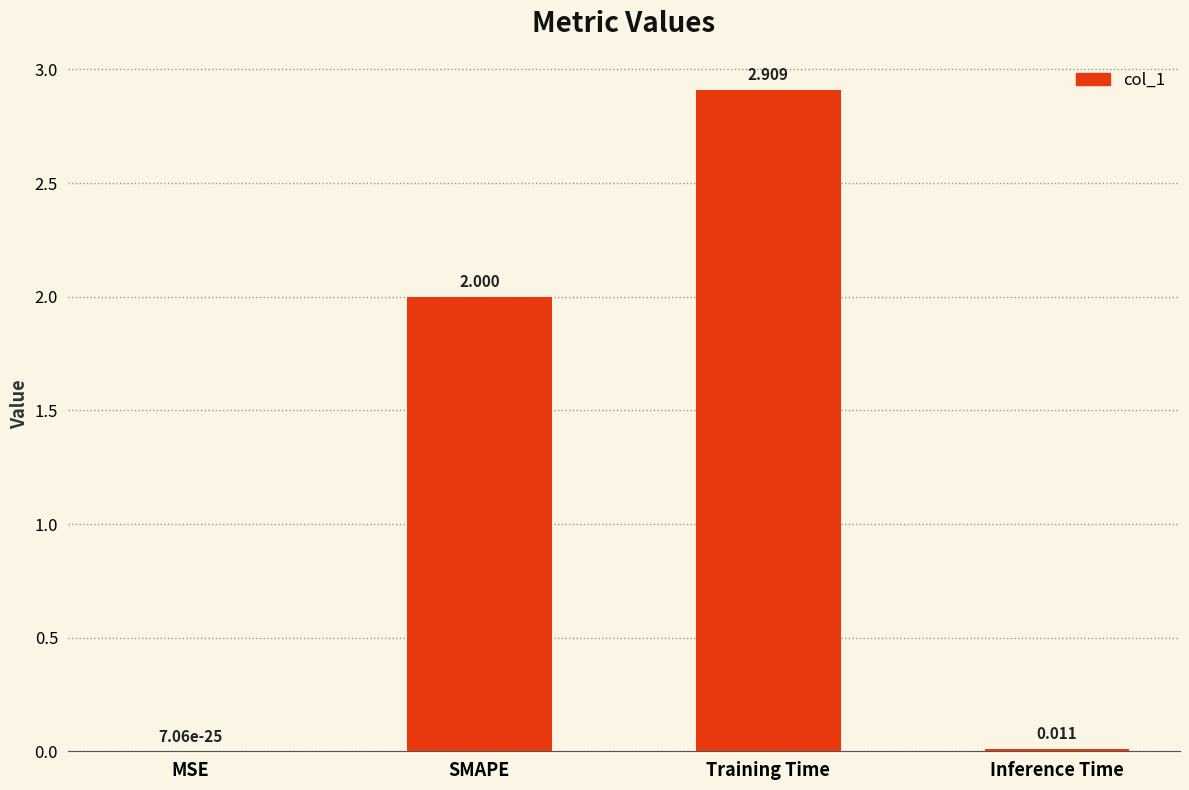

The value at MSE is 0.0. True or false?

True